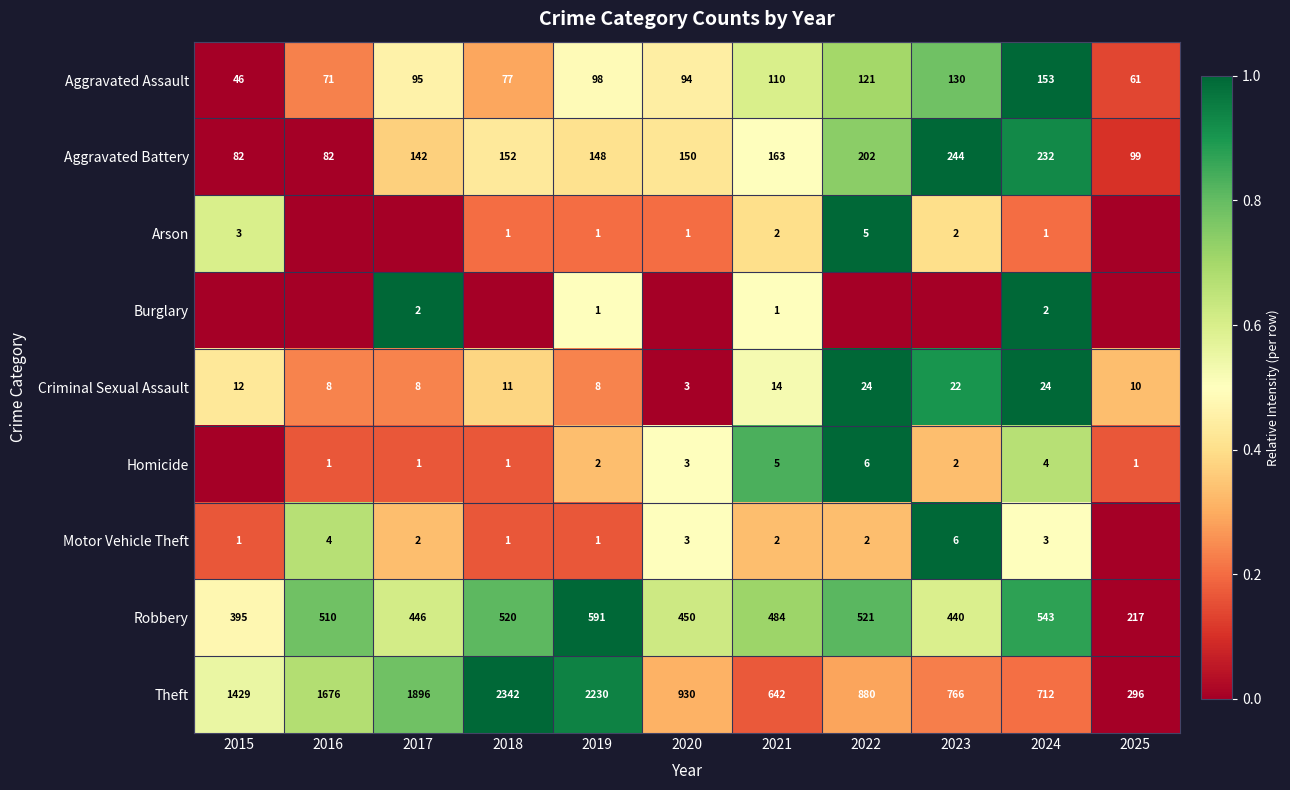

Where is Theft nearest to the value 1319?

2015